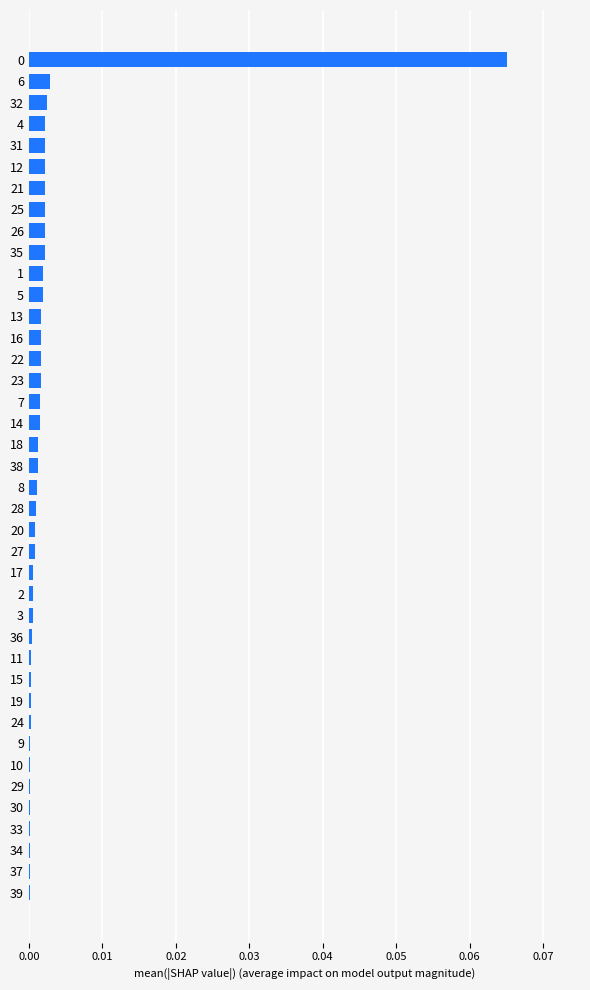

True or false: the data shows 0.0 at 4.

True